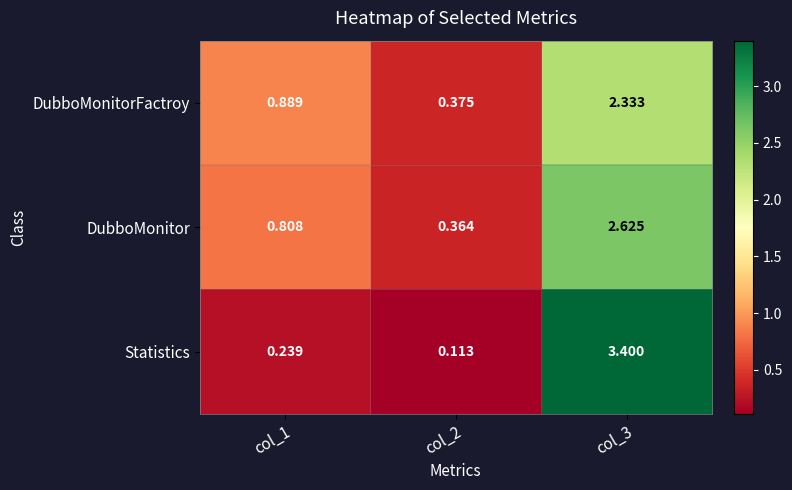

Which series has the largest total across all categories?

DubboMonitor